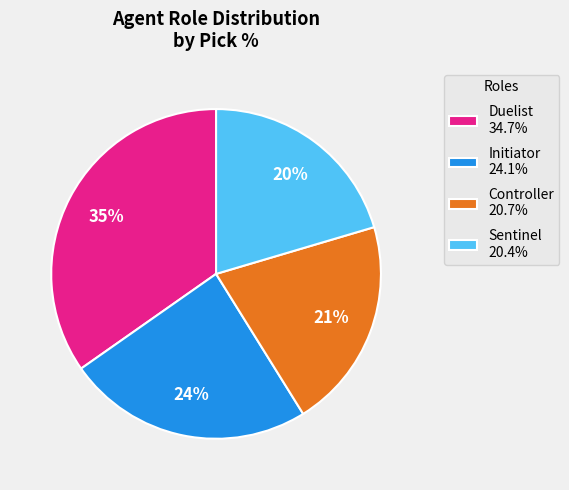

How many segments does this pie chart have?

4